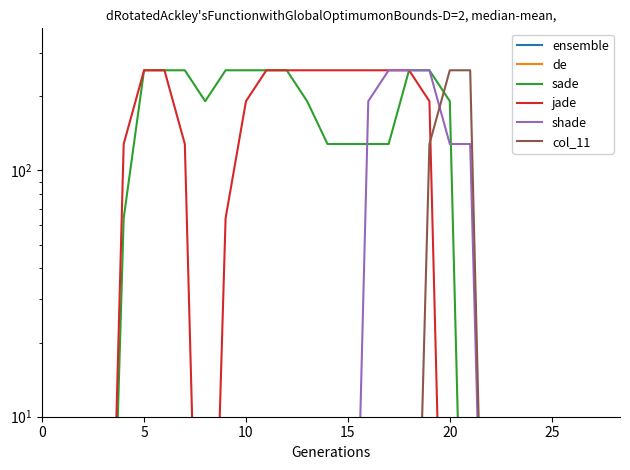

What is the total value across all series at 24?

0.6